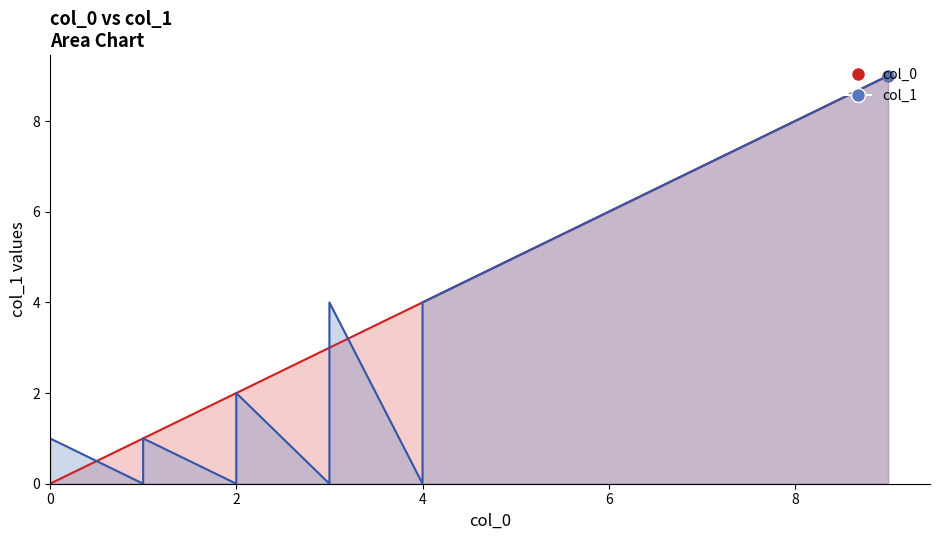

Which series has the largest total across all categories?

col_0